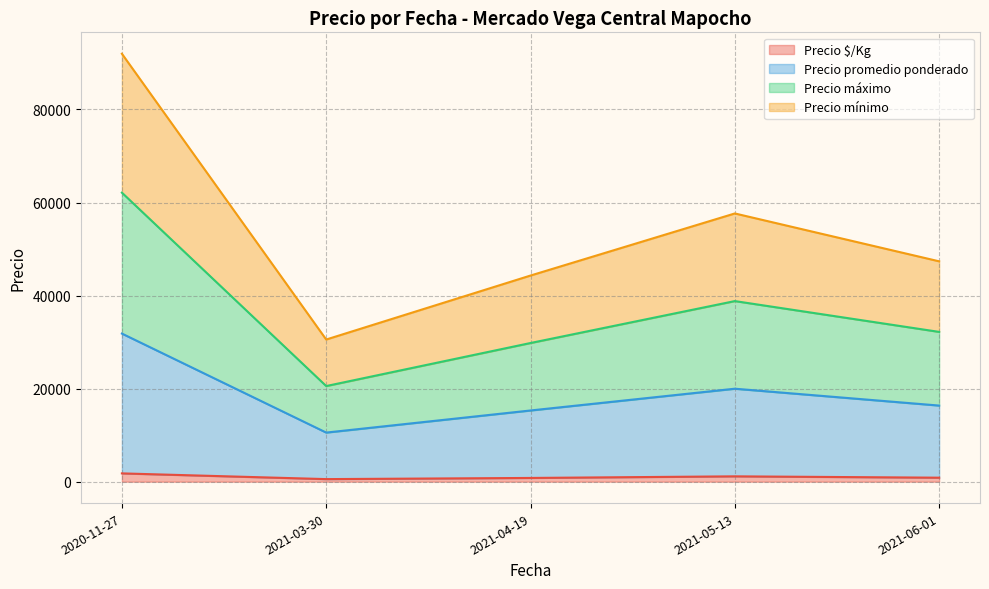

True or false: Precio $/Kg has a value of 611 at 2021-03-30.

True